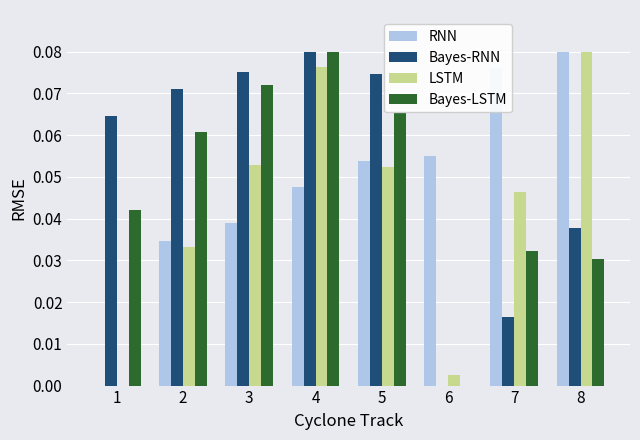

The value of Bayes-RNN at 6 is 0.0. True or false?

True